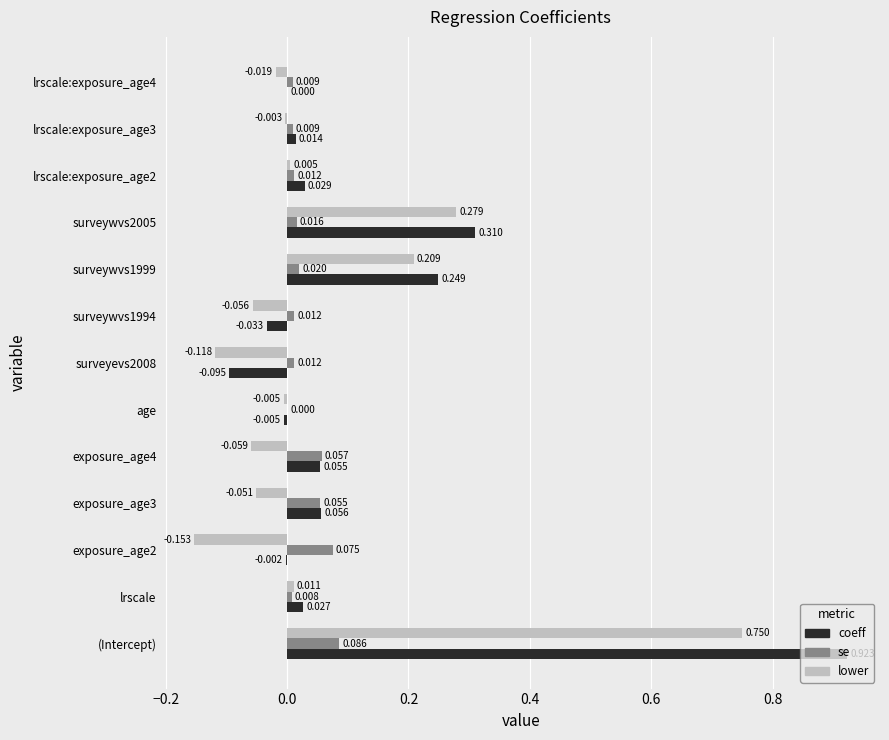

Which category has the highest value in the coeff series?

(Intercept)